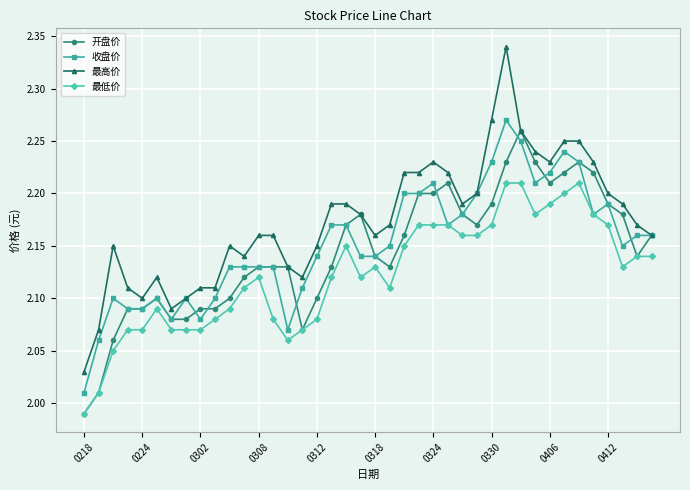

True or false: 最高价 has more than 2 points higher than both neighbors.

True